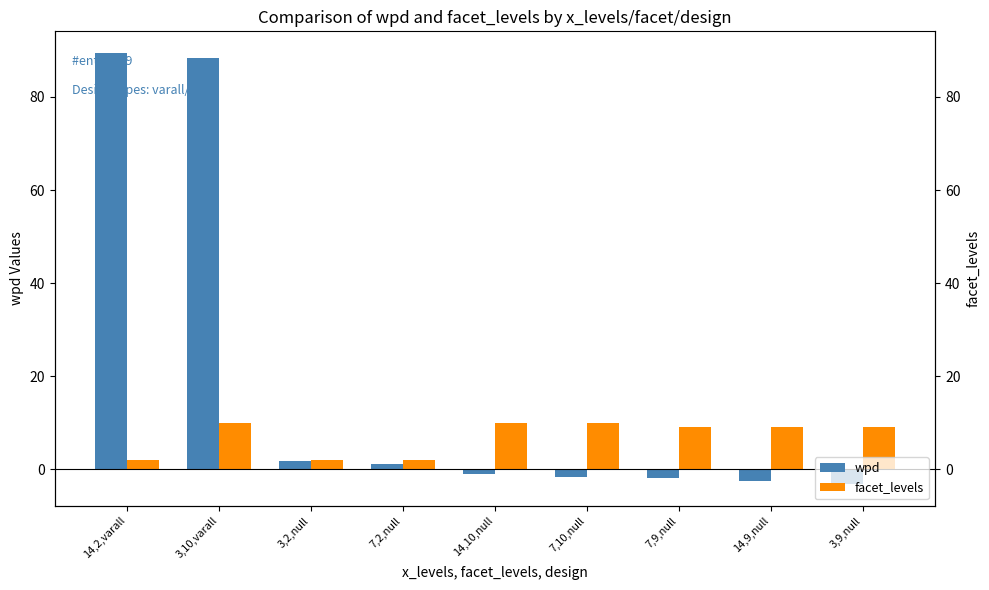

At 7,9,null, list the series in order from smallest to largest.

wpd, facet_levels